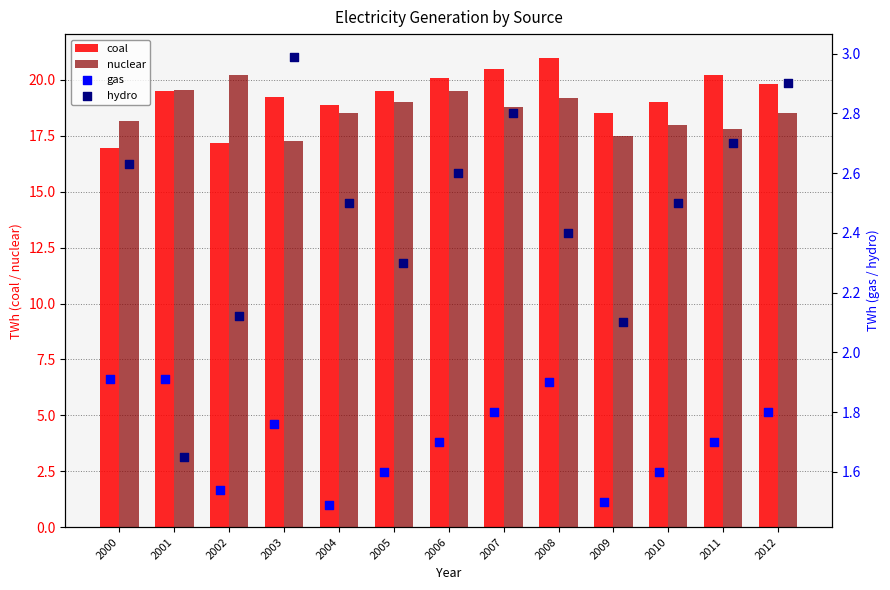

What are all the series names shown in the legend?

coal, nuclear, gas, hydro